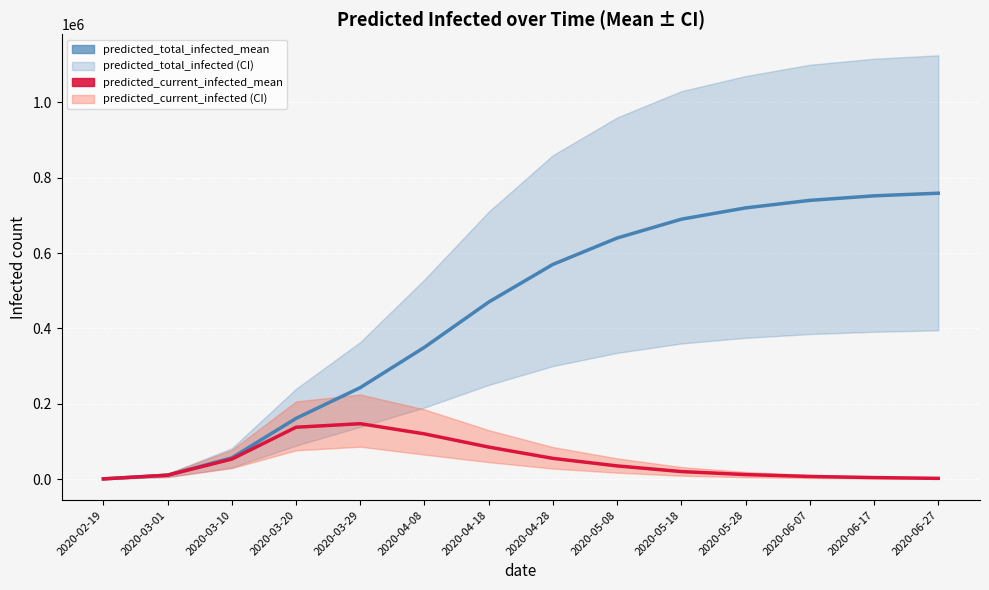

What is the difference between the predicted_total_infected_mean values at 2020-06-17 and 2020-05-08?

112000